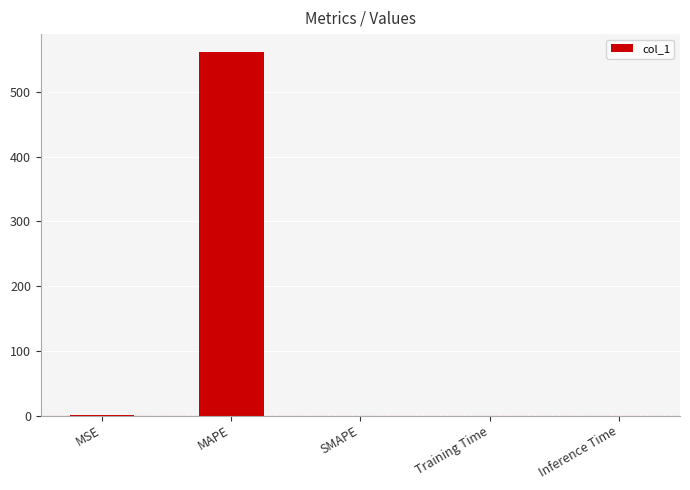

What is the approximate value at MAPE?

561.0